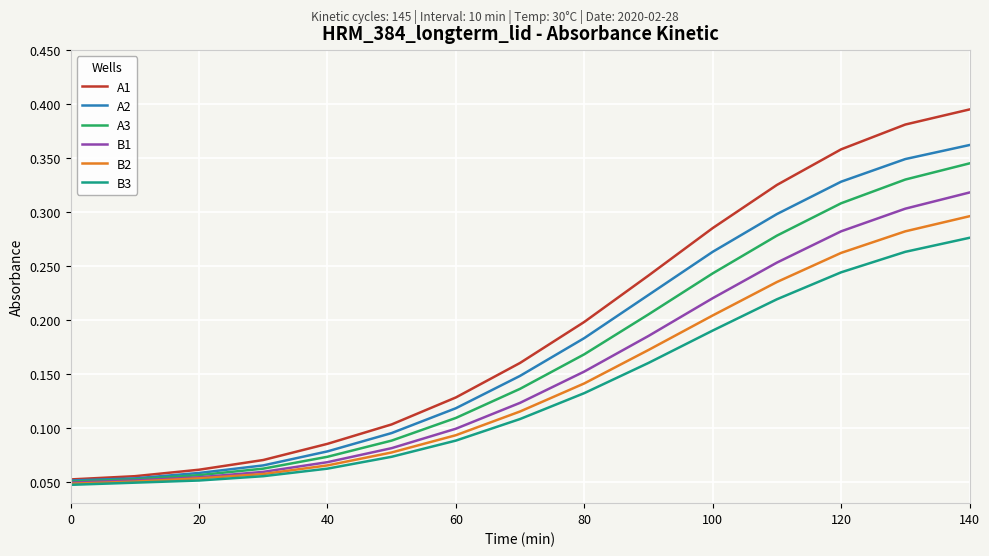

List the series in order of their overall mean, highest first.

A1, A2, A3, B1, B2, B3